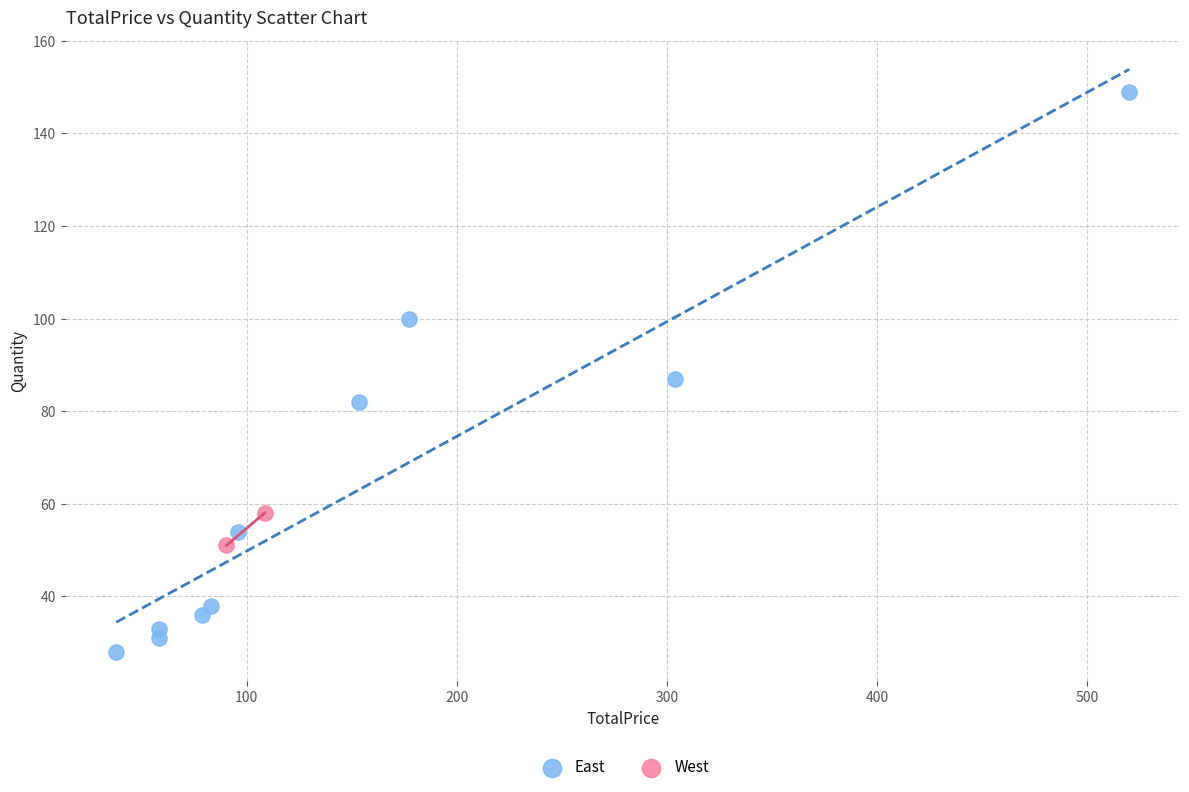

What are all the series names shown in the legend?

East, West